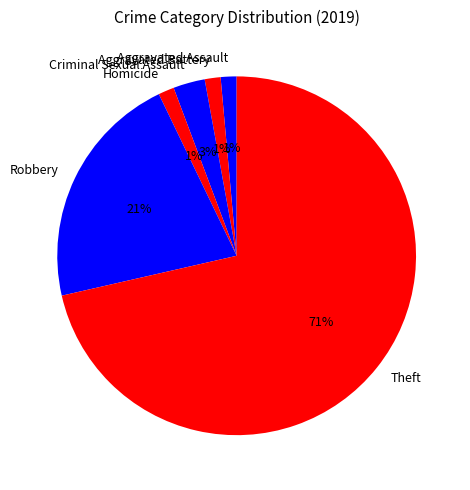

Combined, do Aggravated Battery and Robbery account for over 50%?

No